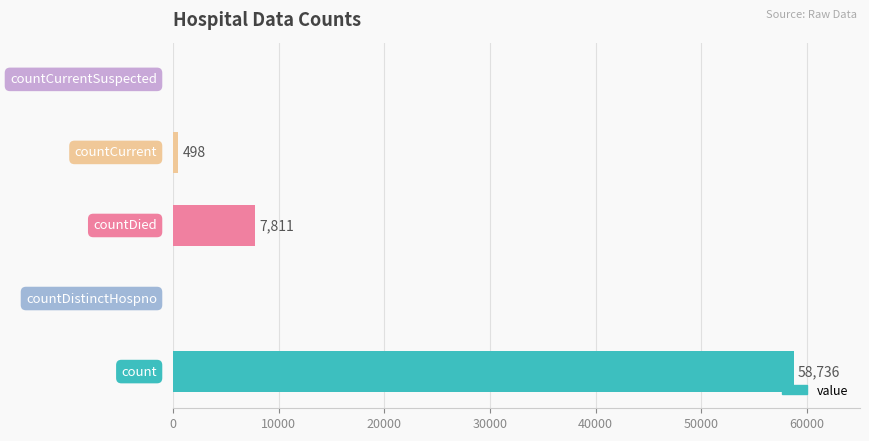

What is the greatest value displayed?

58736